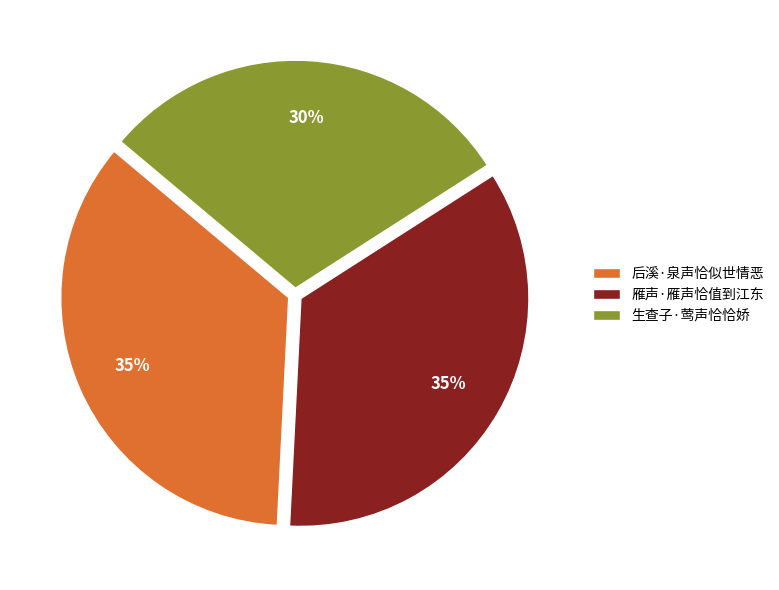

To the nearest percent, what is the average slice percentage?

33%